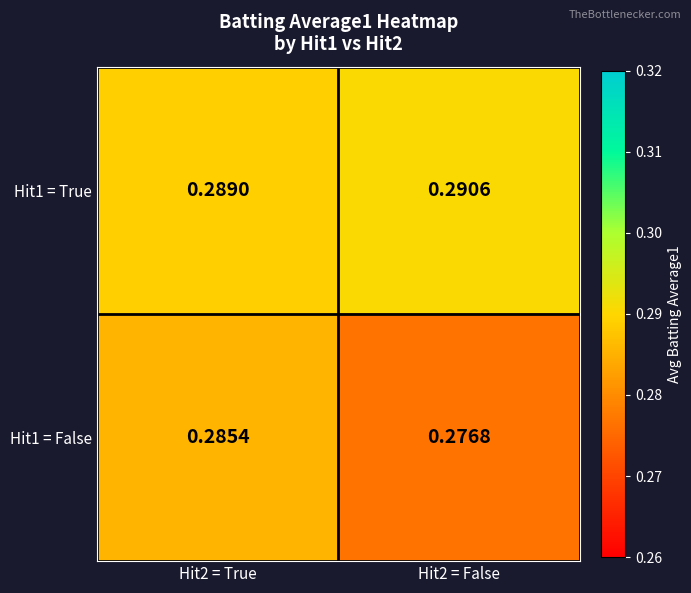

Which series changed the most between Hit2 = True and Hit2 = False?

Hit1 = False